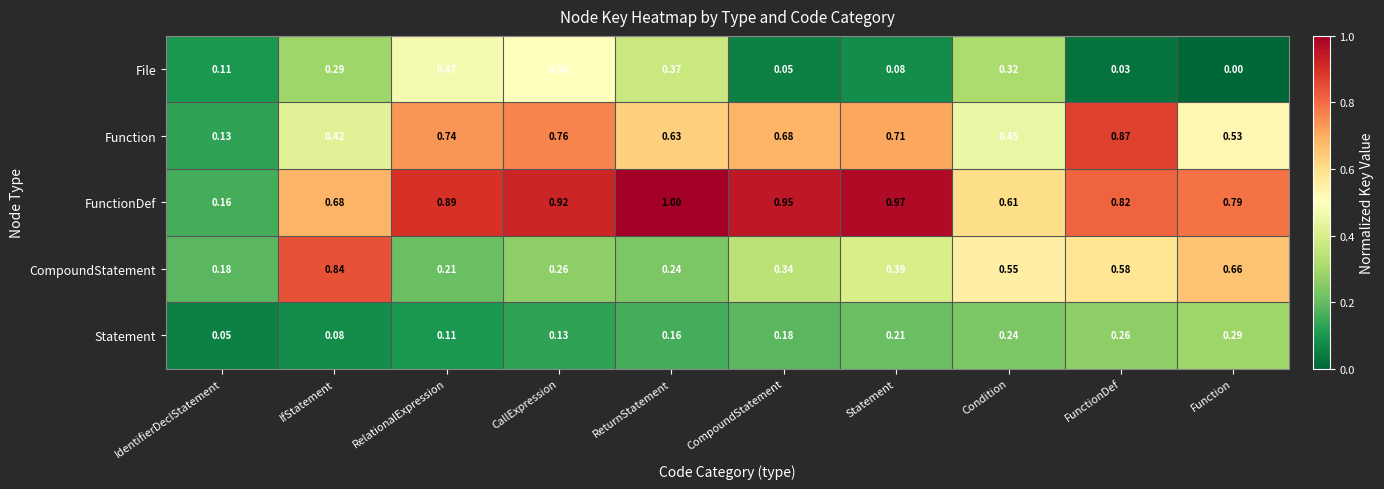

At which label is FunctionDef closest to 0?

IdentifierDeclStatement